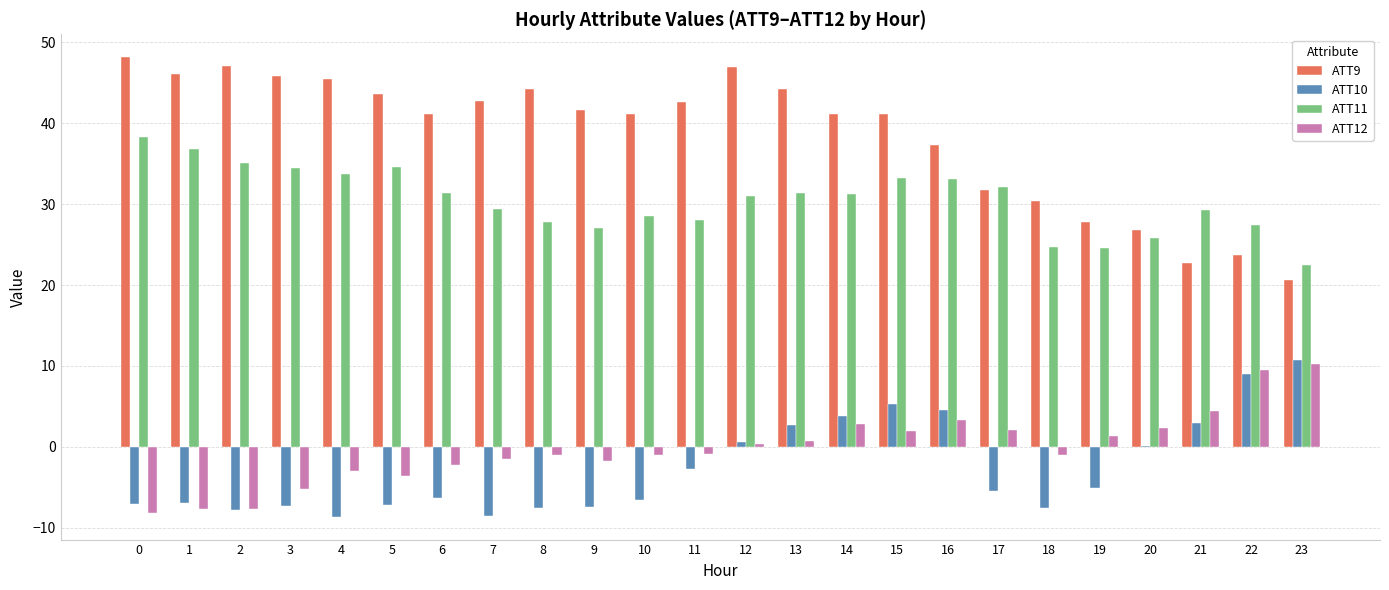

How many groups of bars are there?

24